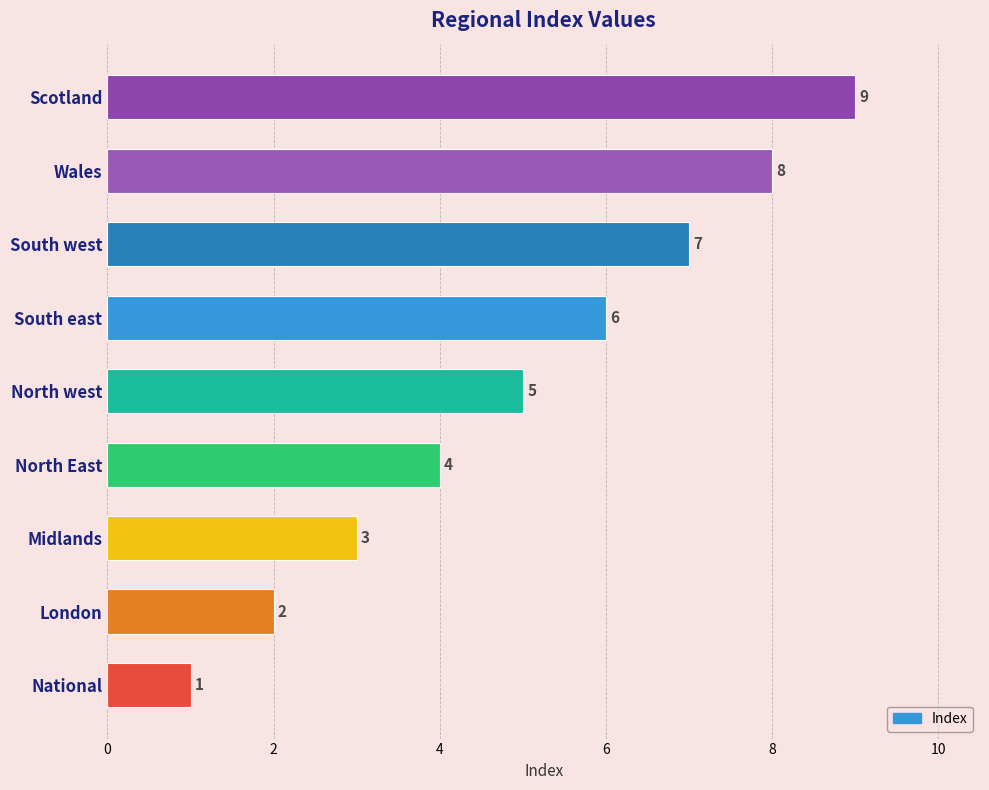

Where is the data nearest to the value 5?

North west